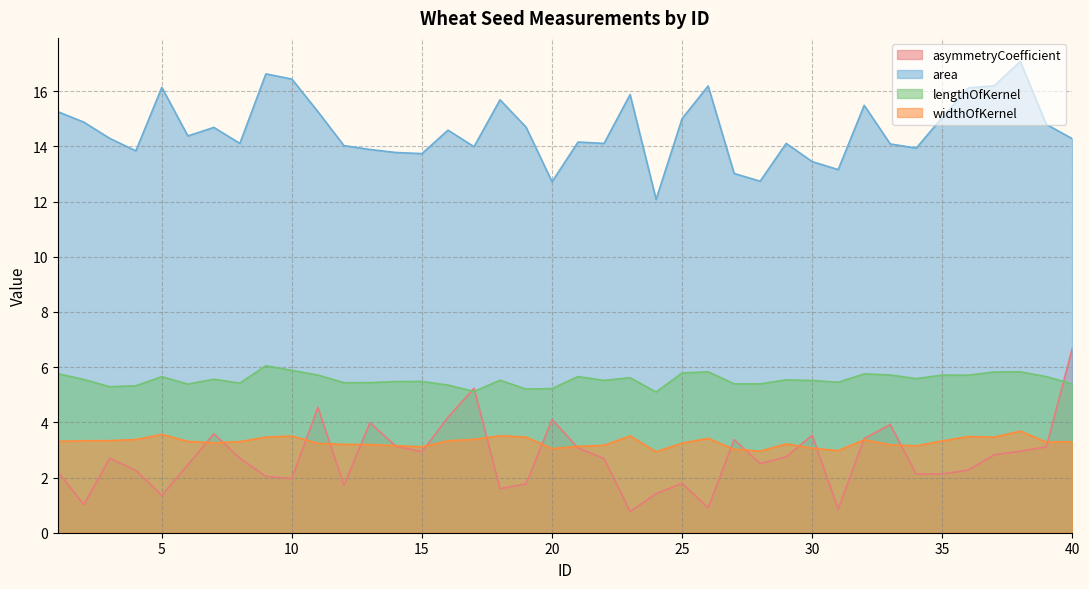

What is the difference between the maximum and second lowest values in the widthOfKernel series?

0.7